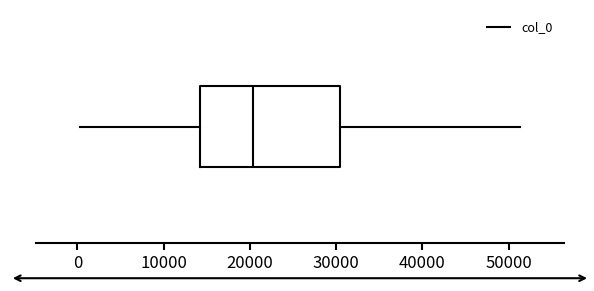

Where is the right edge of the box on the x-axis? The values are not printed on the chart, so give them approximately, as read against the axis.

30000